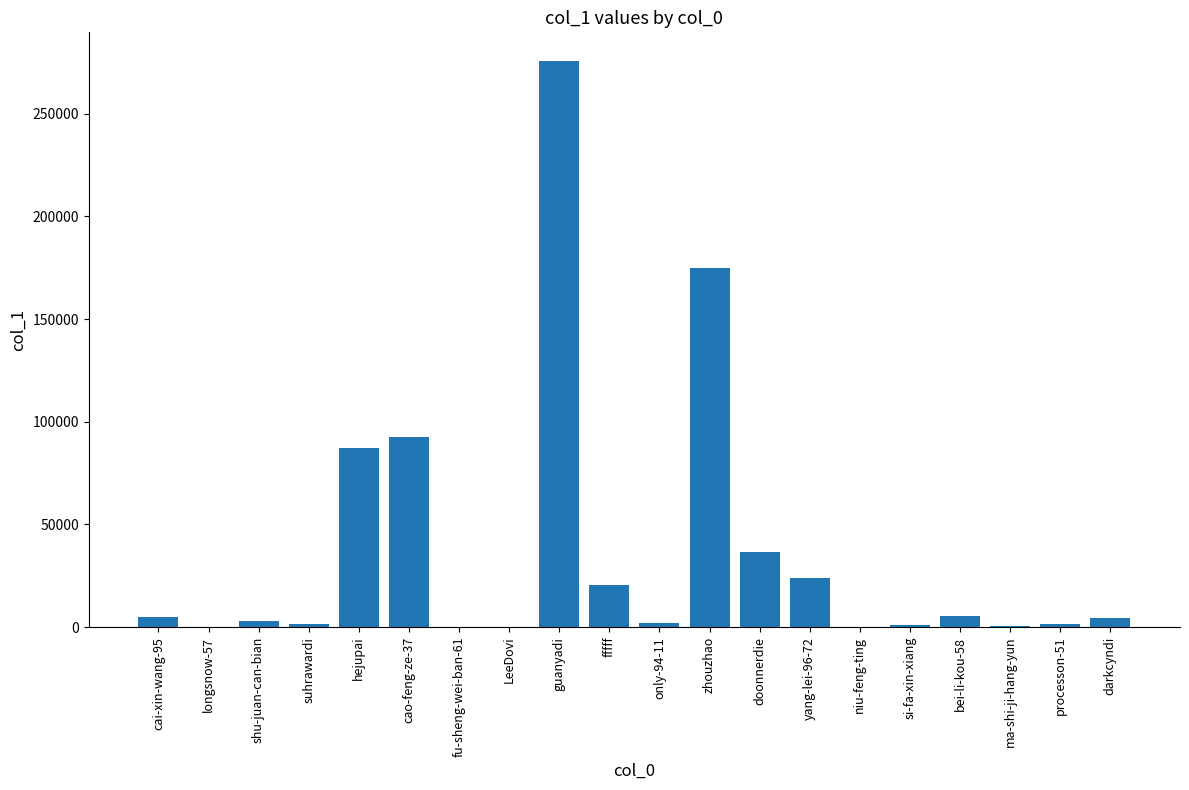

How many series are shown in this chart?

1